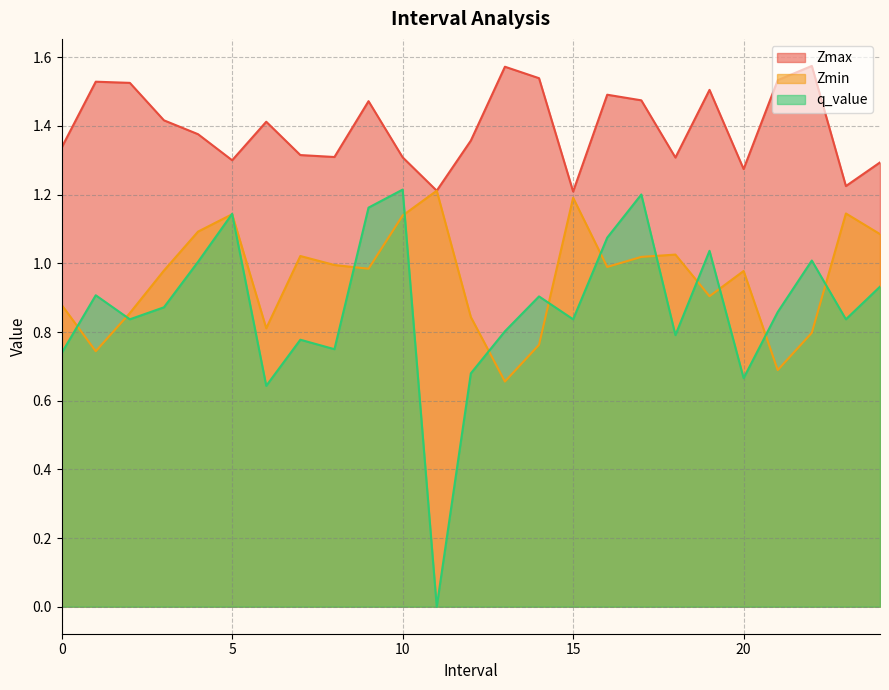

Where do q_value and Zmin first cross each other?

0.0 and 1.0